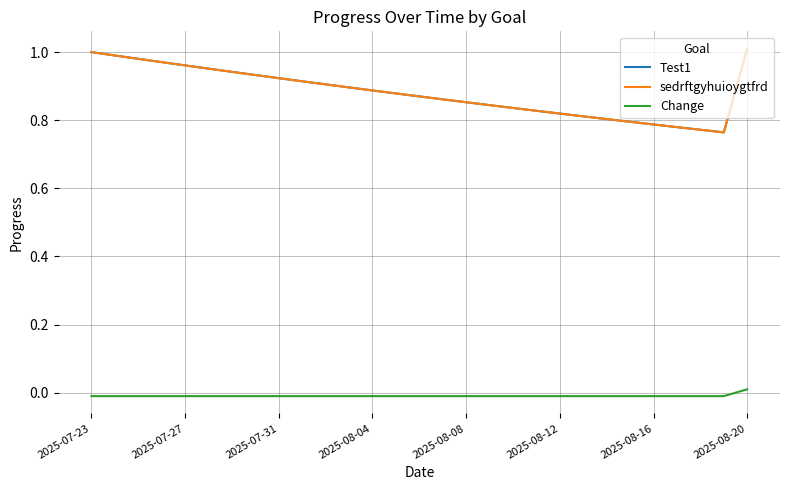

How many interior local valleys does the Test1 series have?

1